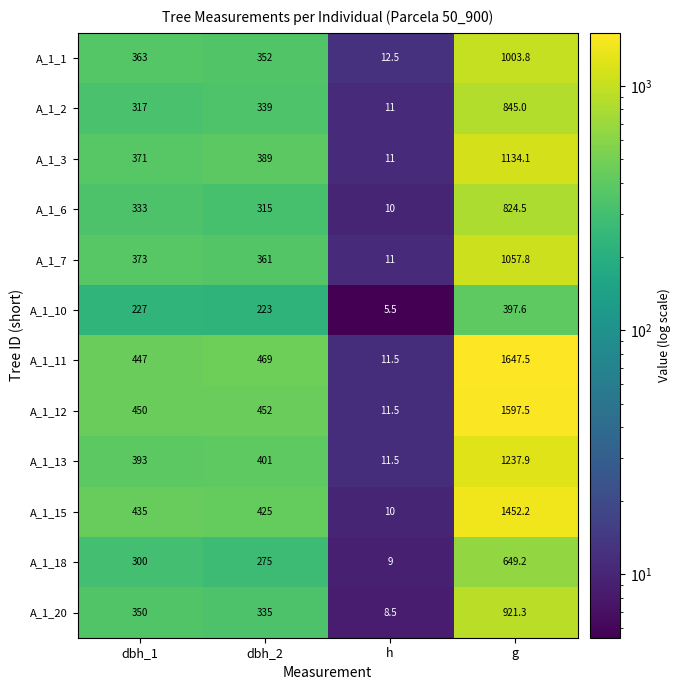

What is the difference between the highest and lowest values at dbh_2?

246.0